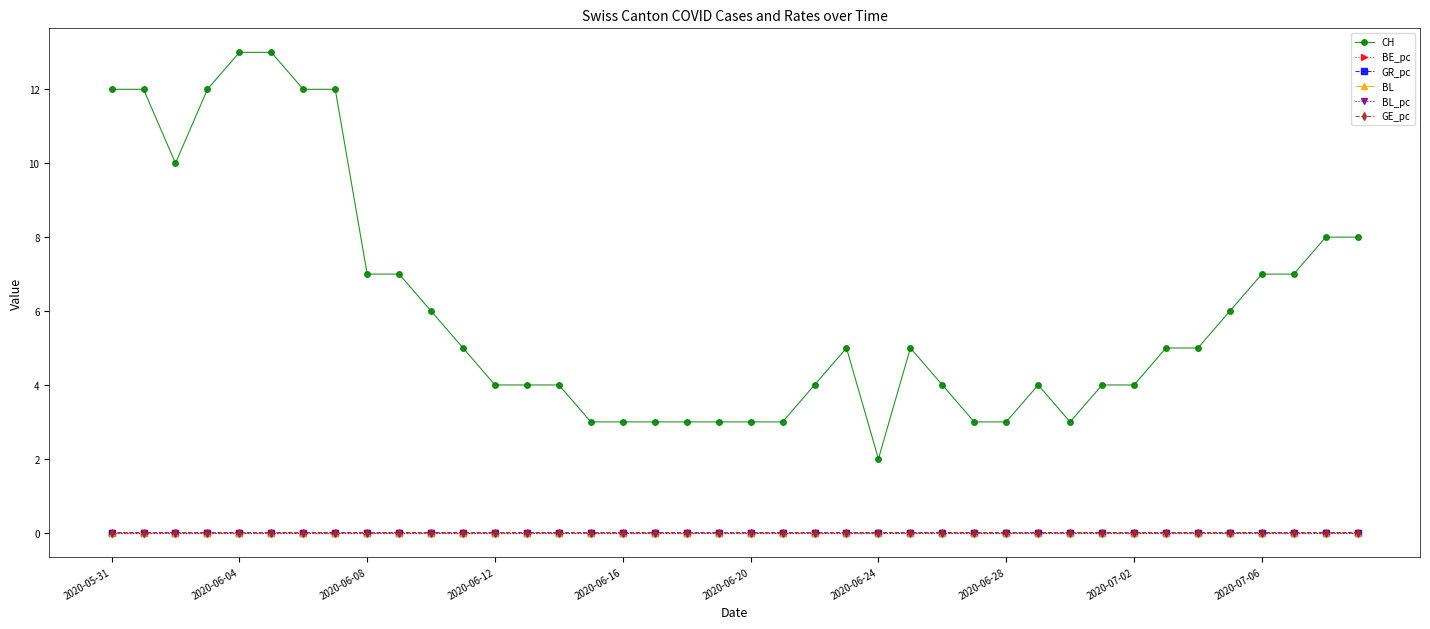

At how many categories does at least one series exceed 2?

39